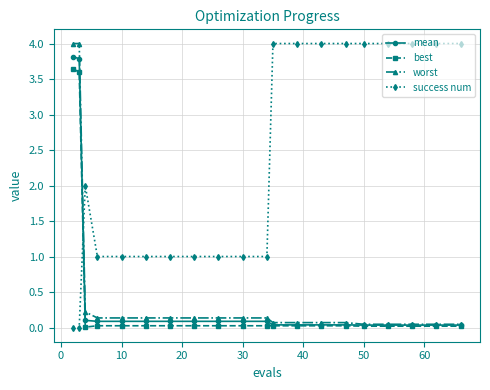

Which series has the largest total across all categories?

success num